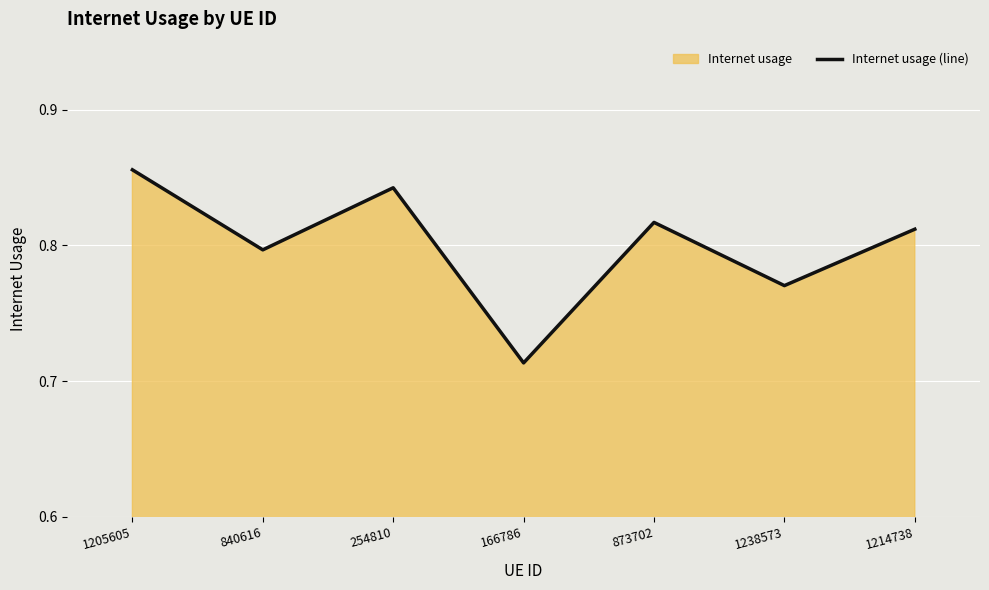

List the labels in order of value, smallest first.

166786, 1238573, 840616, 1214738, 873702, 254810, 1205605